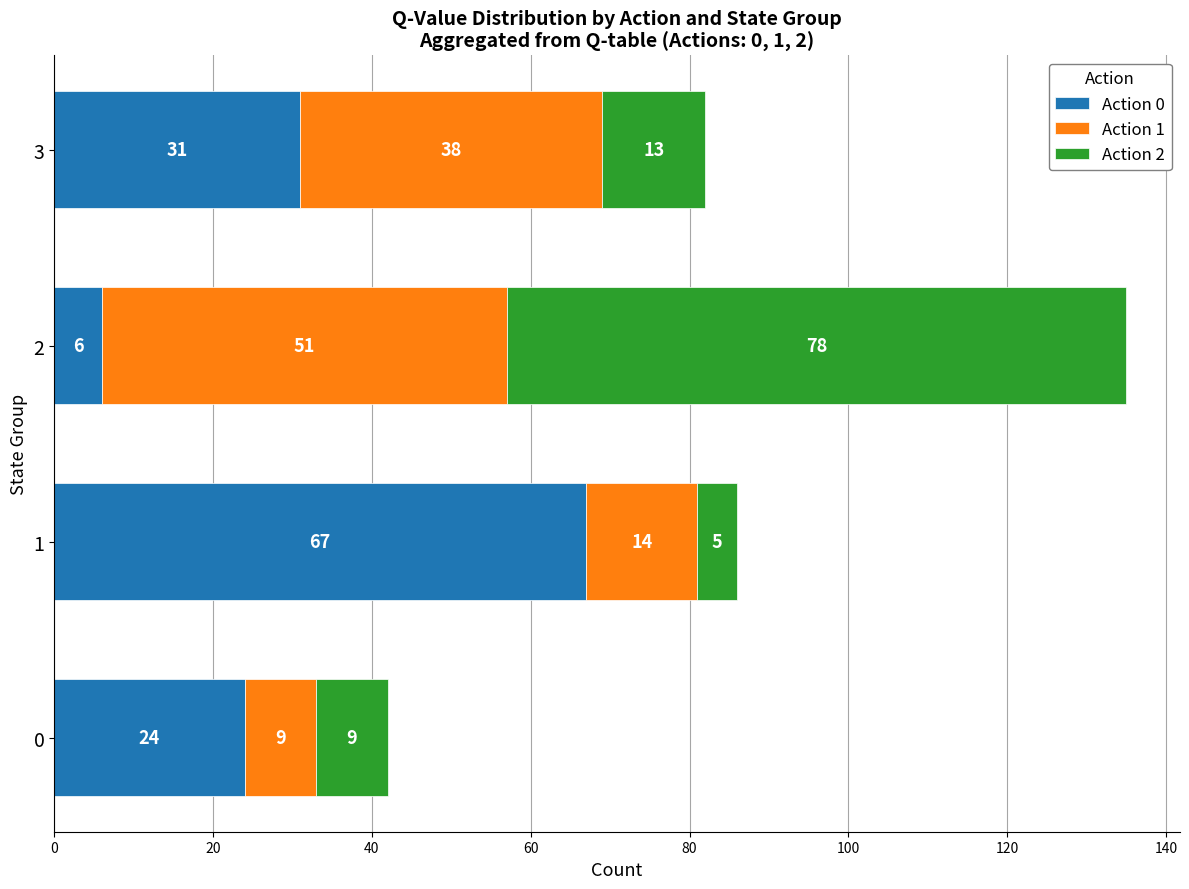

What is the sum of all Action 0 values?

128